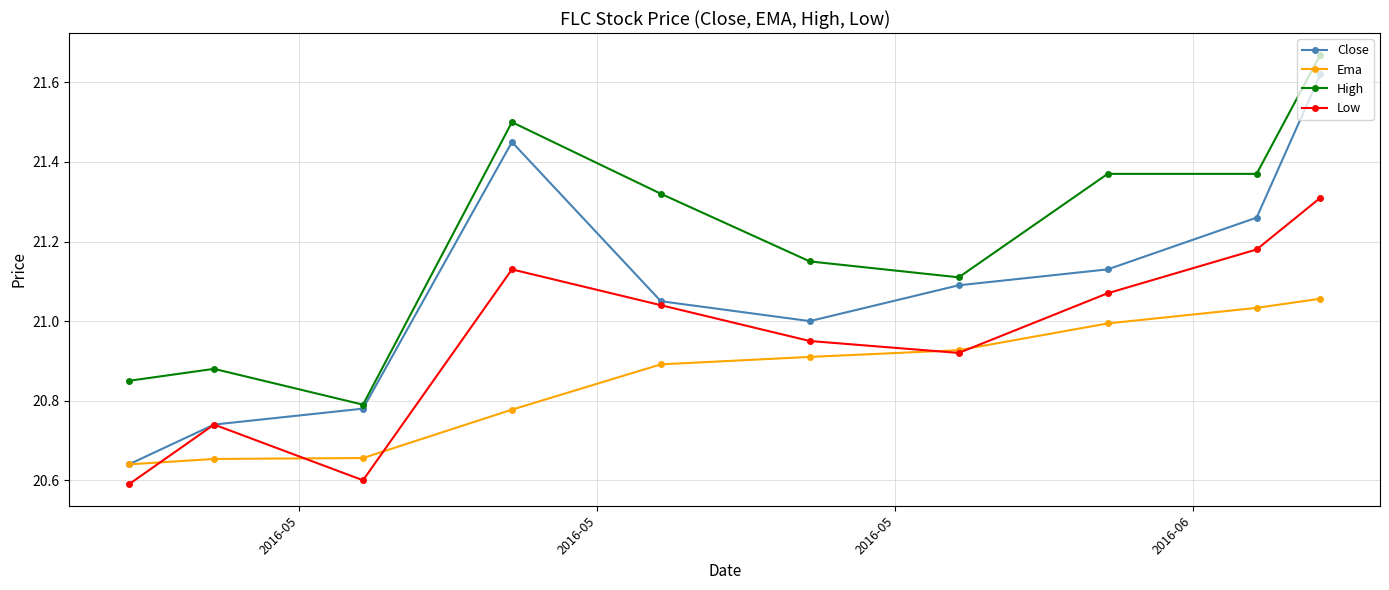

True or false: Low has more than 0 points higher than both neighbors.

True